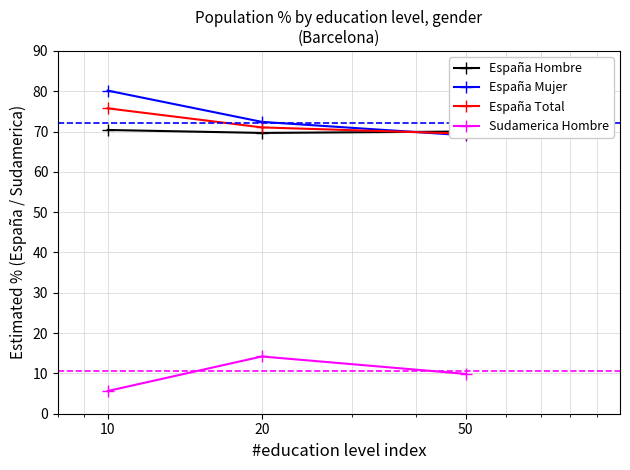

What is the greatest value displayed?

80.2